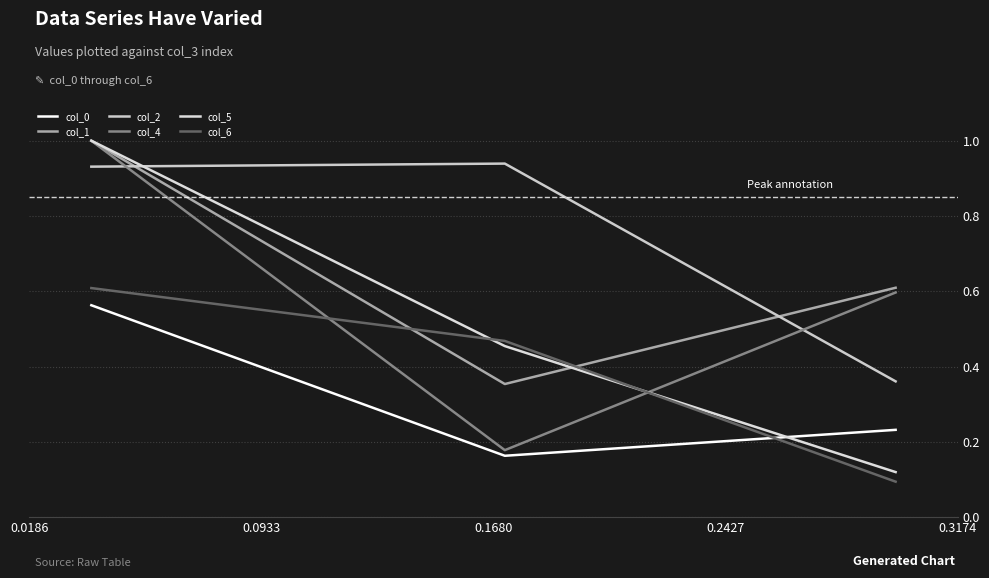

What is the value of the col_2 point at the 2nd from the left?

0.9